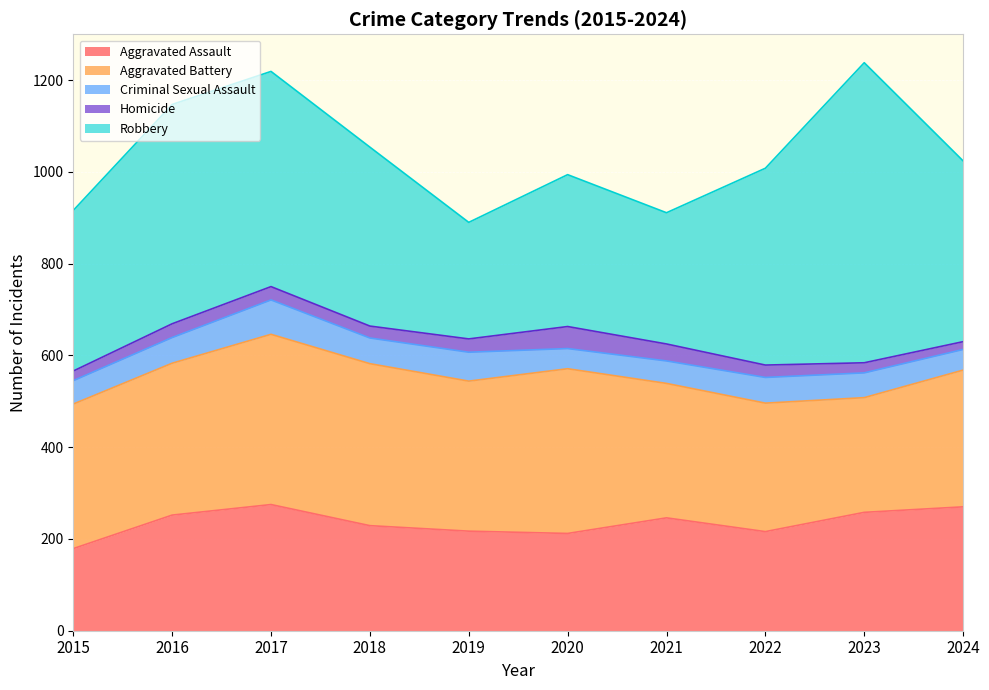

Which has a higher value, 2021 or 2016?

2016